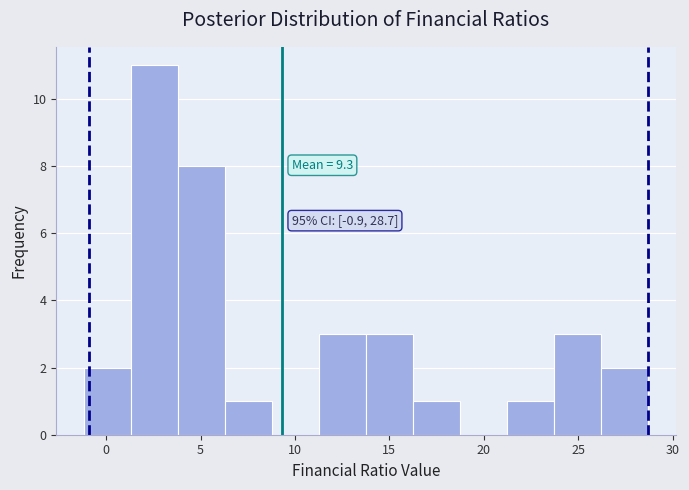

Which range on the x-axis has the tallest bar?

1.5 to 4.0